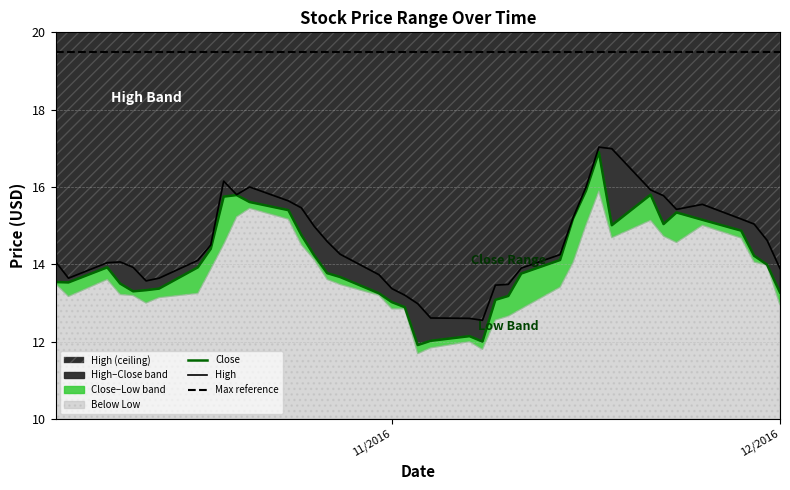

Does the chart have visible grid lines?

Yes